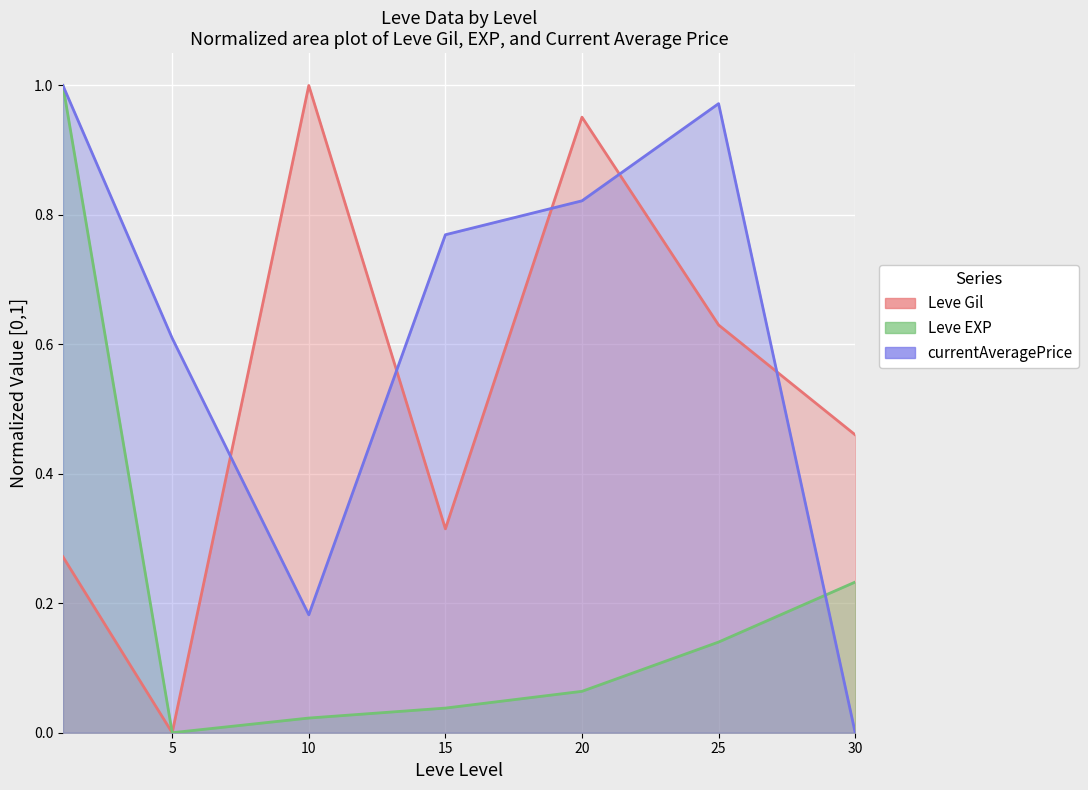

Where is currentAveragePrice nearest to the value 0?

30